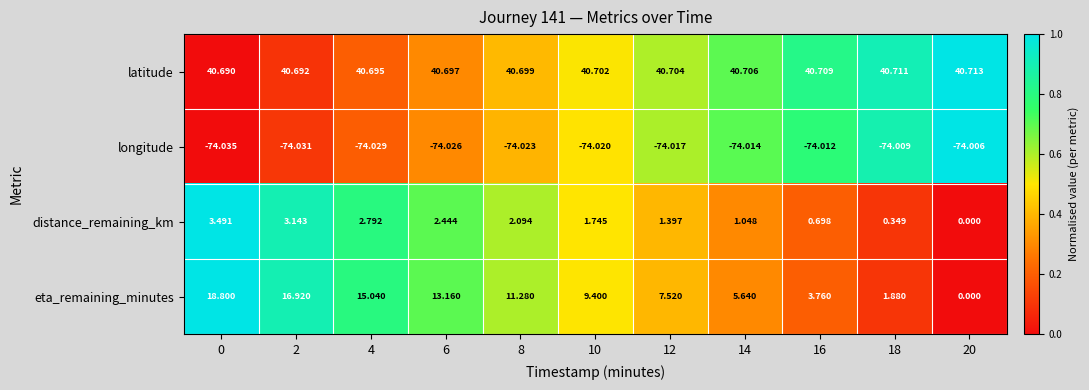

Which series has the largest total across all categories?

latitude